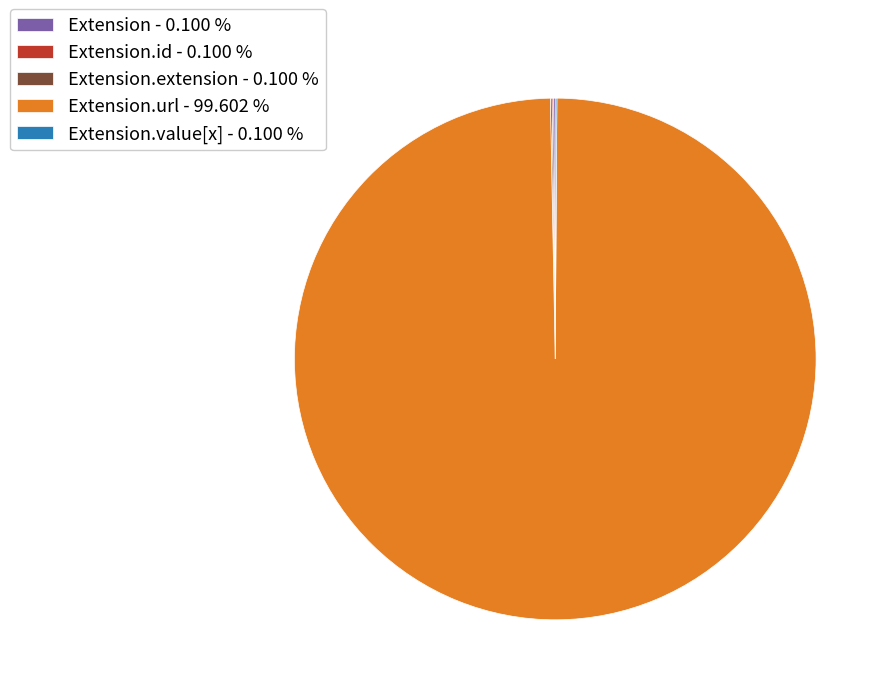

Is there any slice that represents more than half of the pie?

Yes